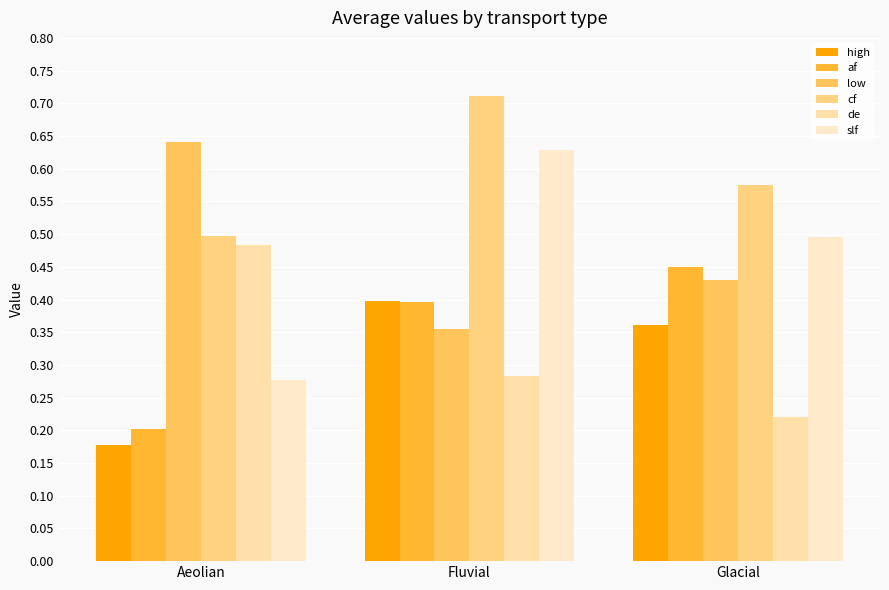

How many bars are there in each group?

6